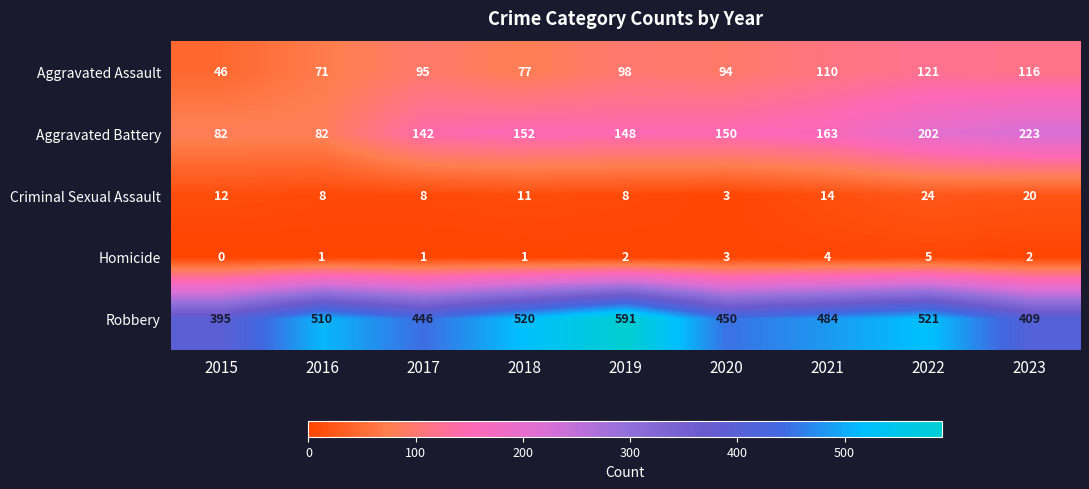

Count the Homicide values in the range 1 to 3.

6